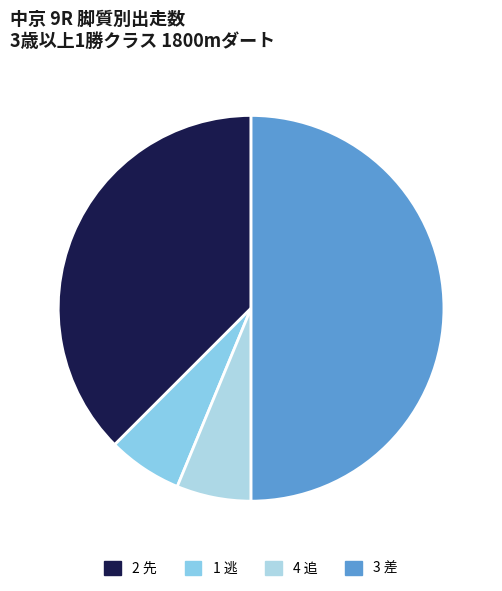

Which category has the biggest portion of the pie?

3 差